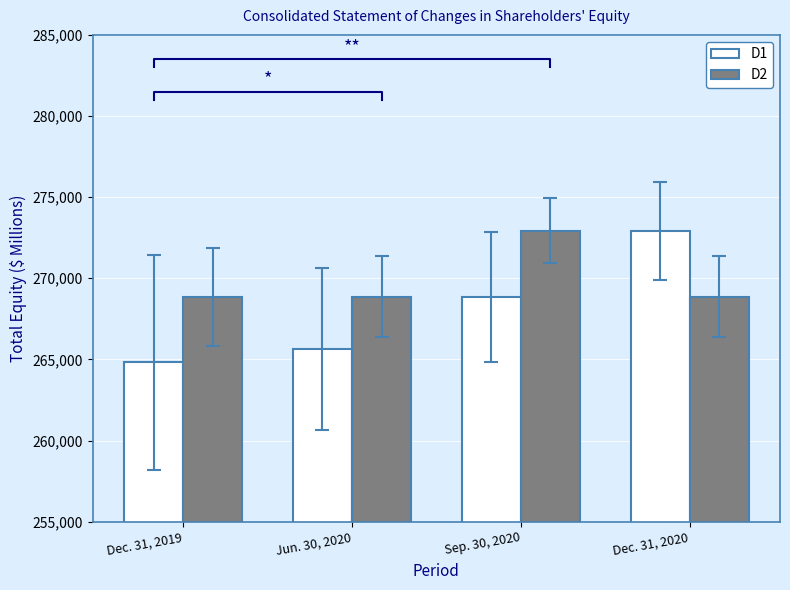

Reading left to right, extract all data points from this chart.

D1: 264810	265637	268850	272924
D2: 268850	268850	272924	268850